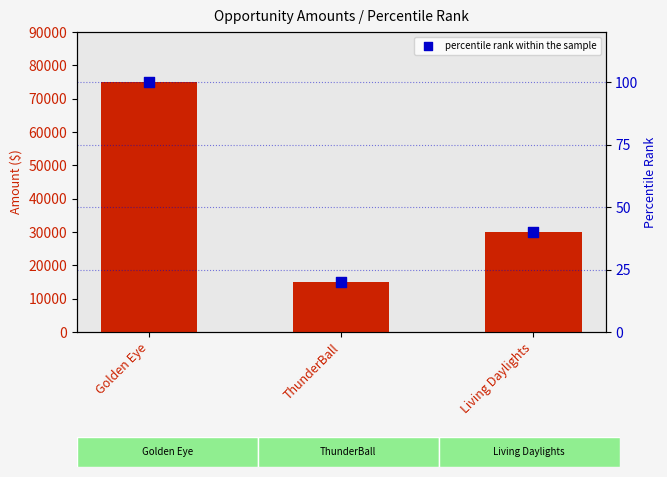

Which series has the largest Y range (max minus min)?

Amount